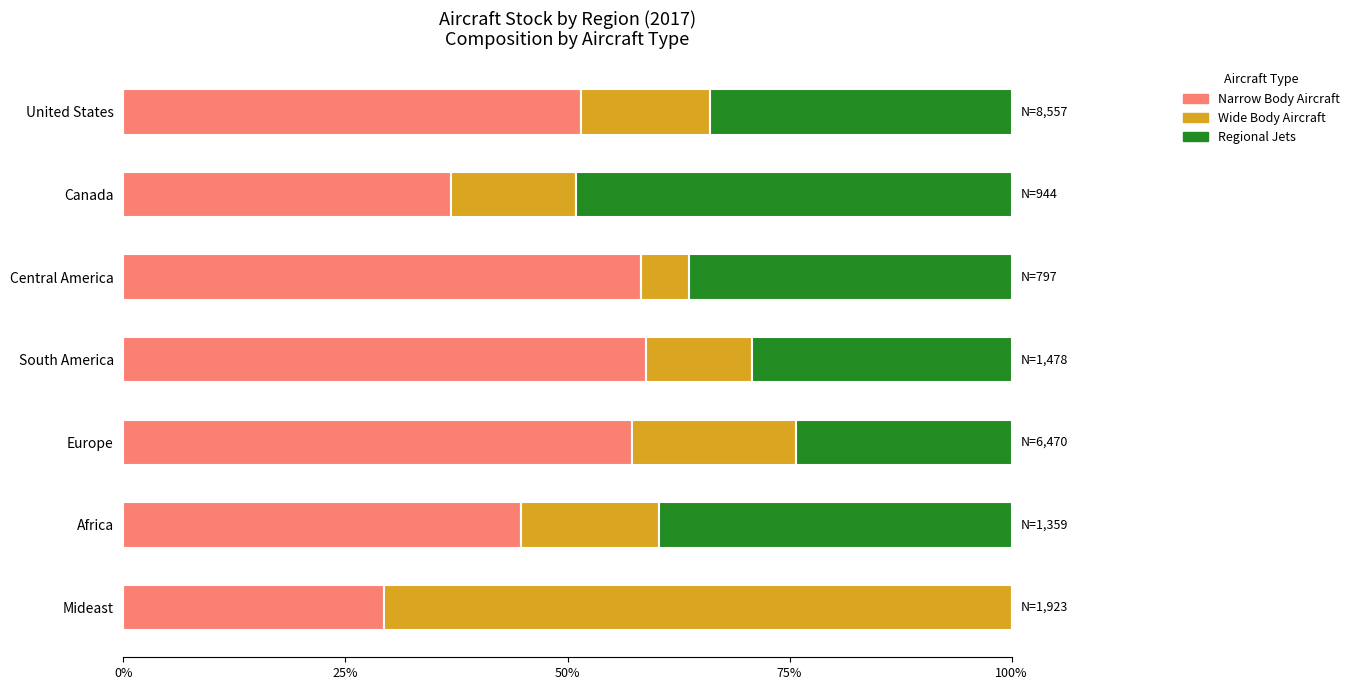

What is the sum of the Narrow Body Aircraft values at Mideast and United States?

80.8